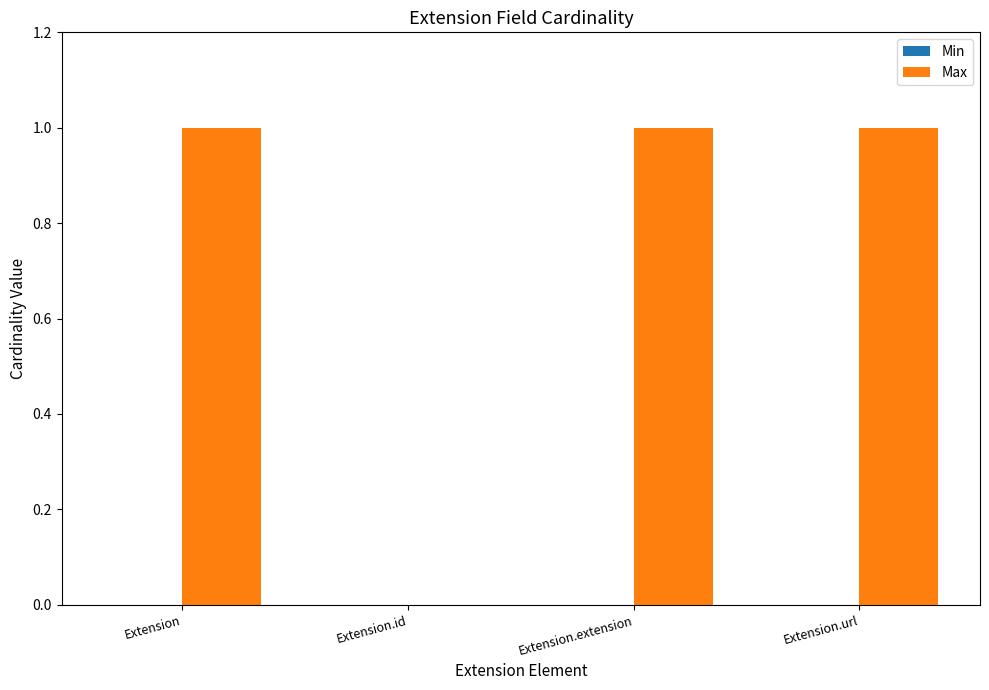

What is the change in value from Extension.id to Extension.extension?

+1